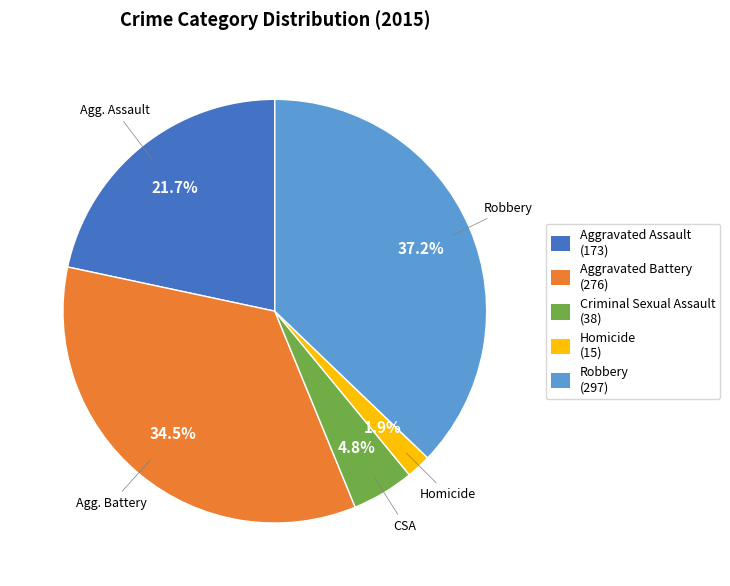

The Robbery slice represents 37% of the pie. True or false?

True